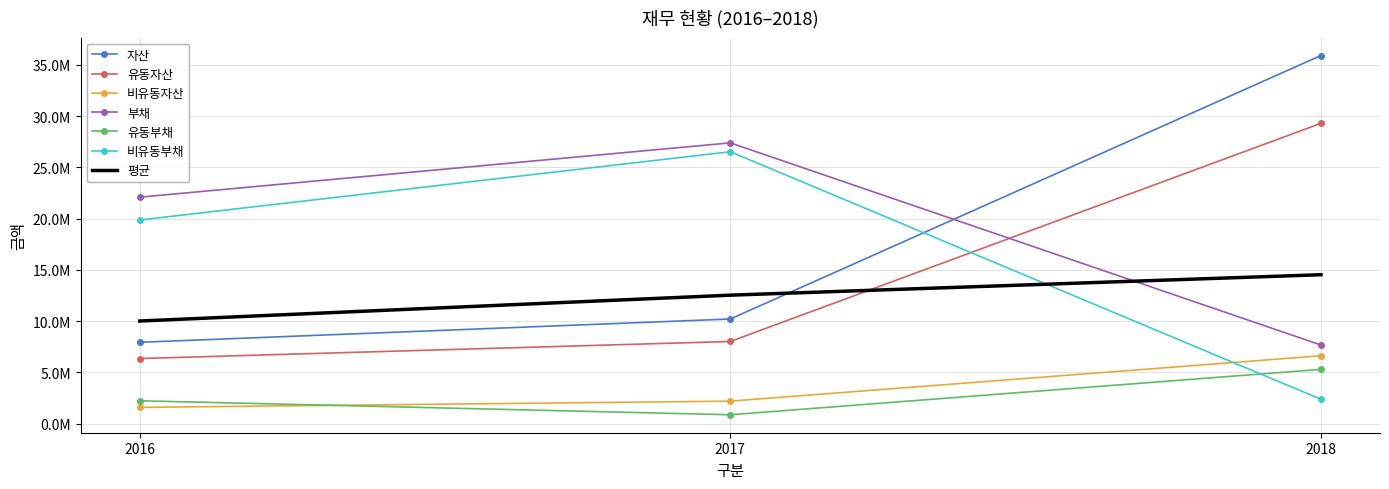

What is the value of the 자산 point at the 1st from the left?

7934662